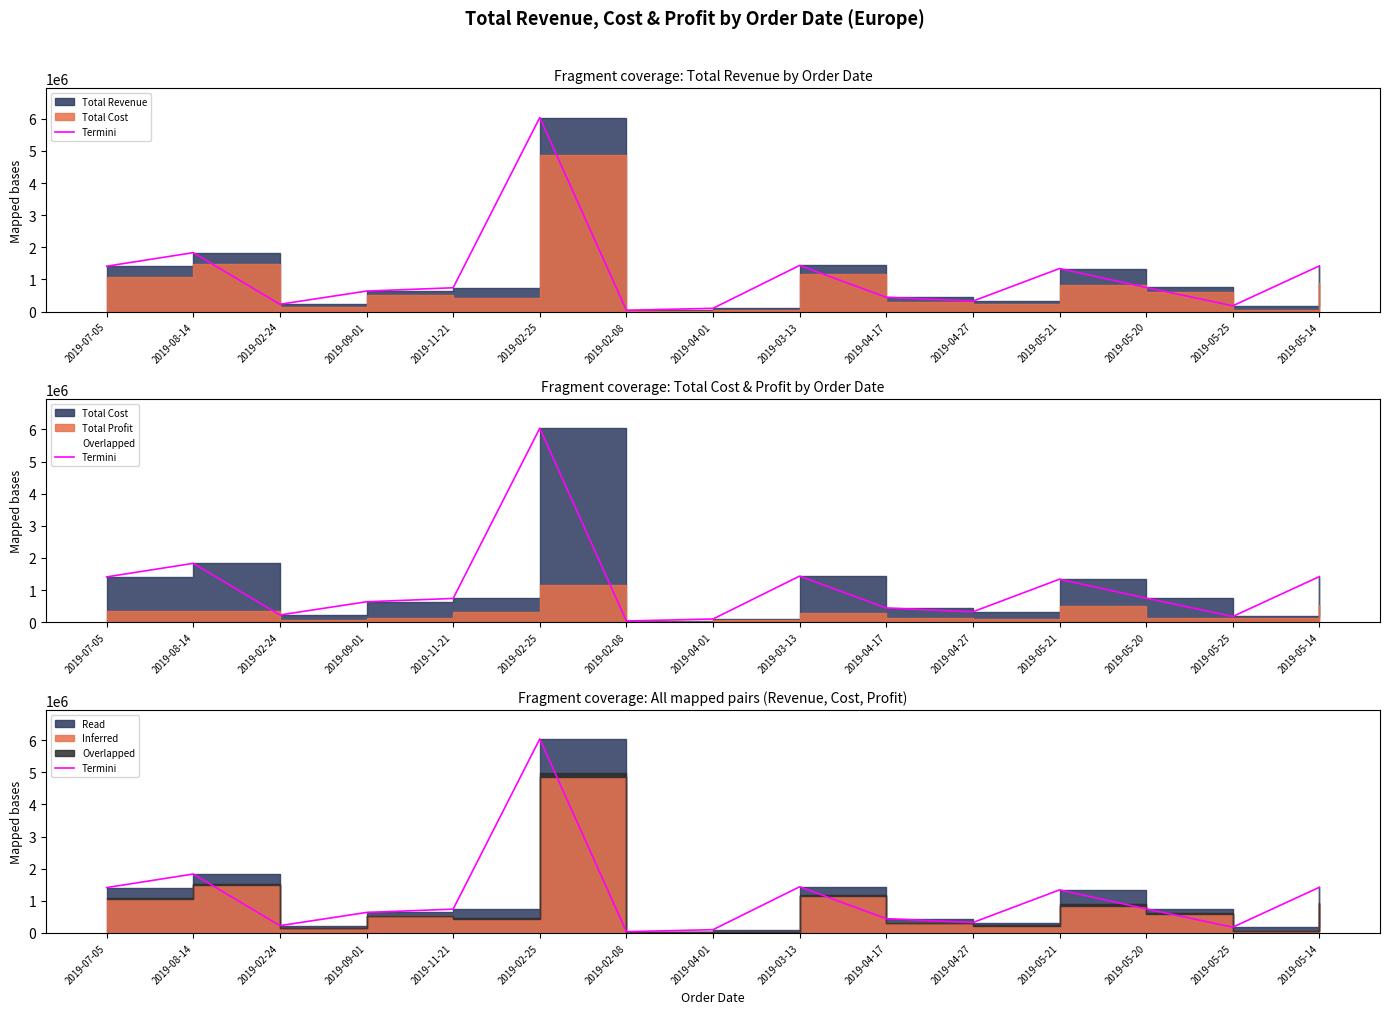

What is the label of the 9th point from the right?

2019-02-08